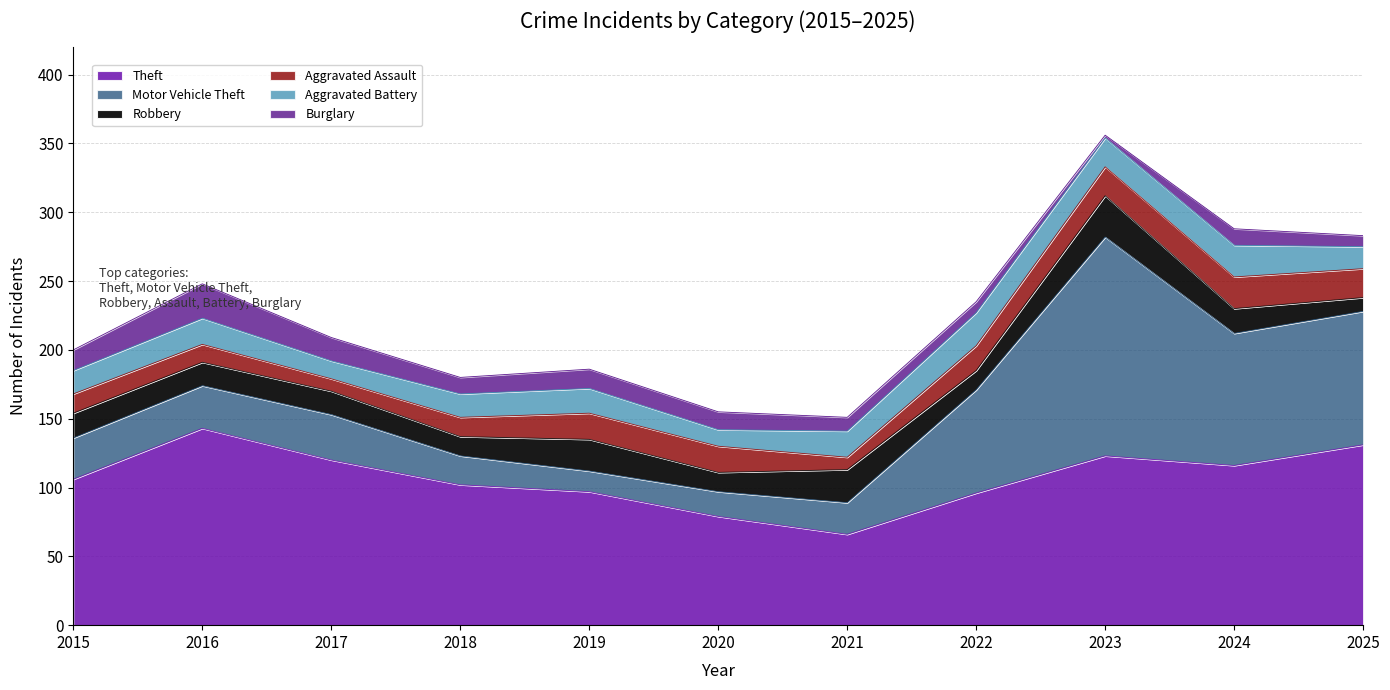

Between 2022 and 2016, which is larger?

2016